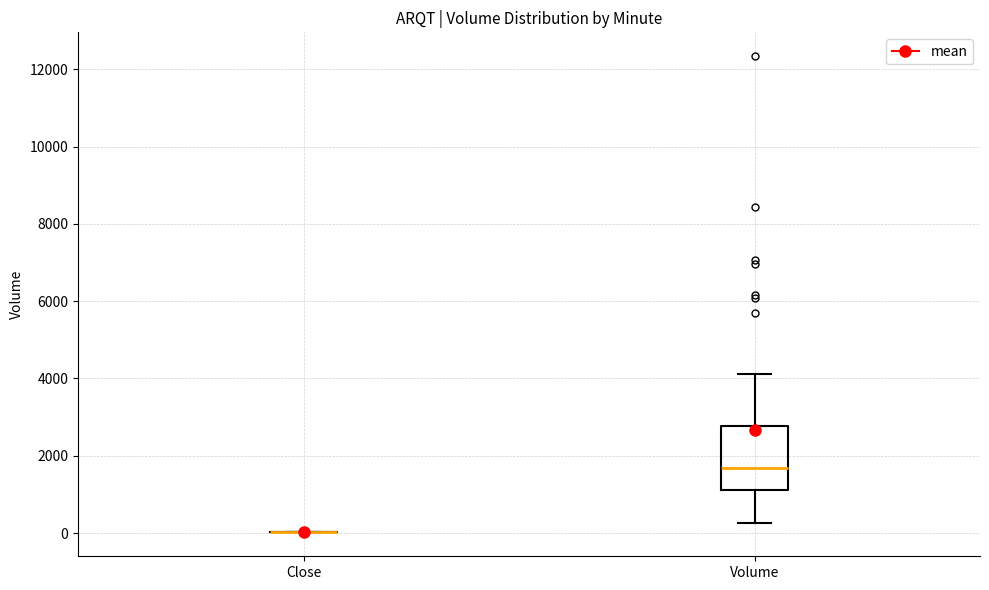

Reading left to right, read every box against the y-axis: the position of its median line, the range the box covers, and the ends of its whiskers. The values are not printed on the chart, so give them approximately, as read against the axis.

Close: box collapsed to a line at 0, whiskers 0 to 0
Volume: median 1600, box 1200 to 2800, whiskers 200 to 4200